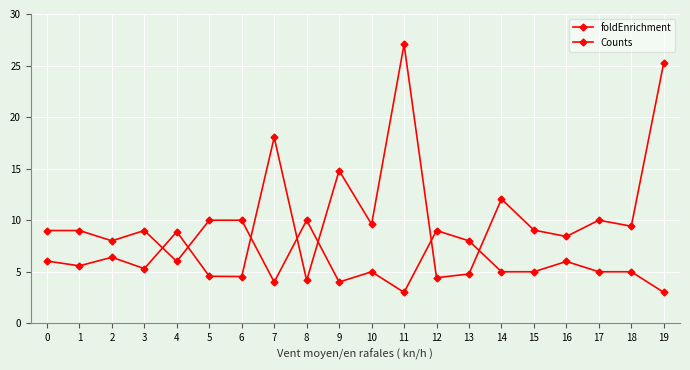

Rank the series by their maximum value, from highest to lowest.

foldEnrichment, Counts